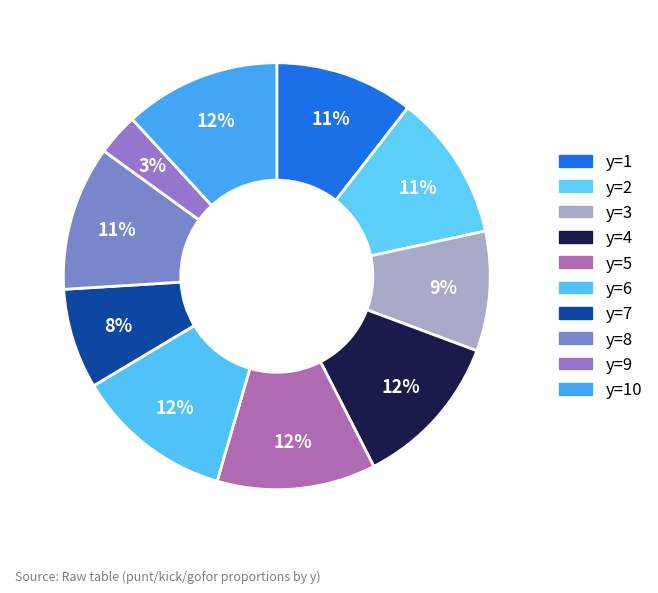

How many segments does this pie chart have?

10